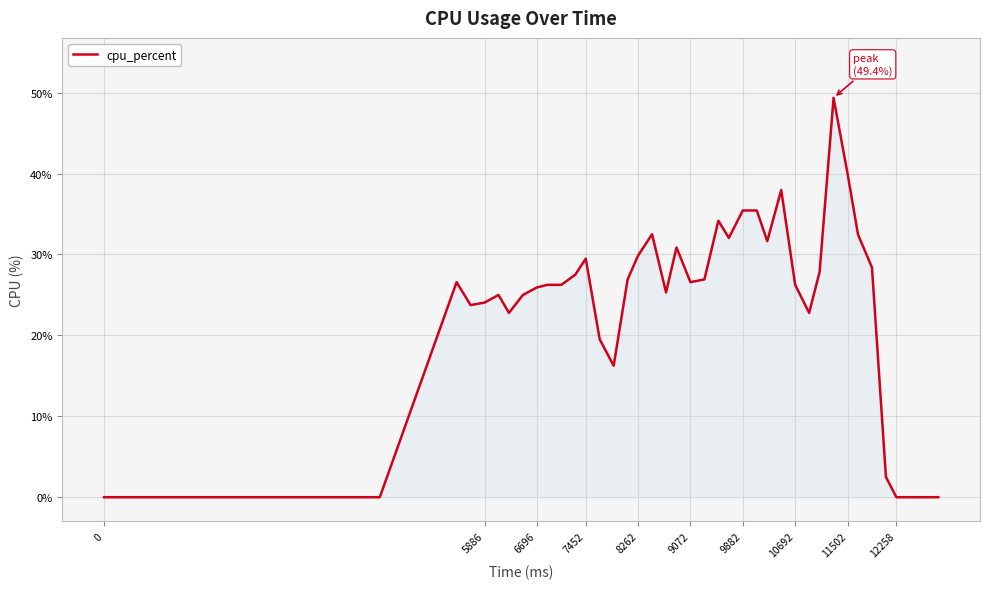

Does the chart display data point markers on the line(s)?

No